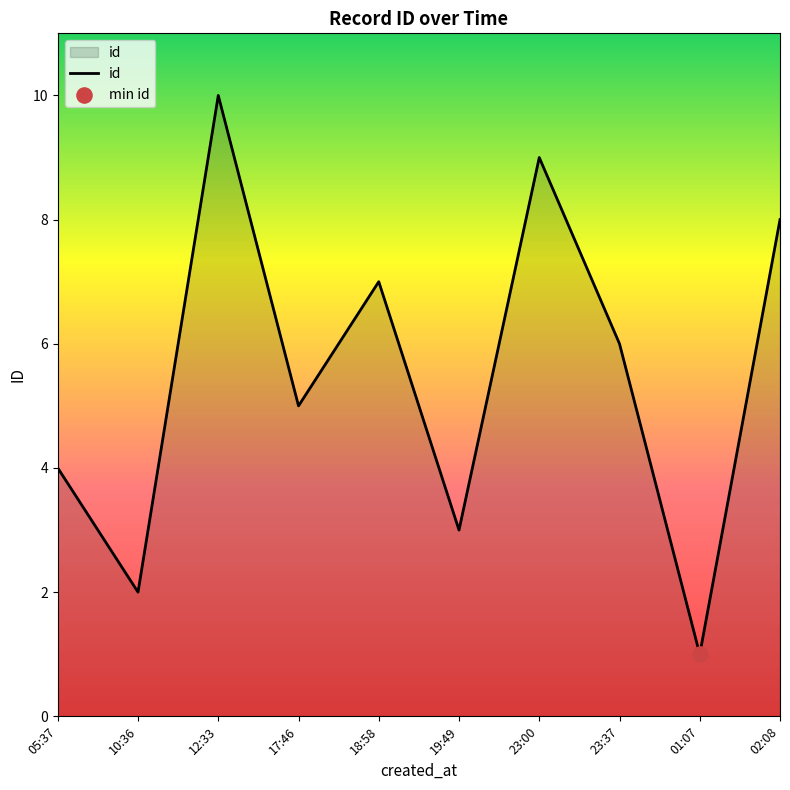

Approximately how many times larger is the value at 23:37 compared to 23:00?

0.7